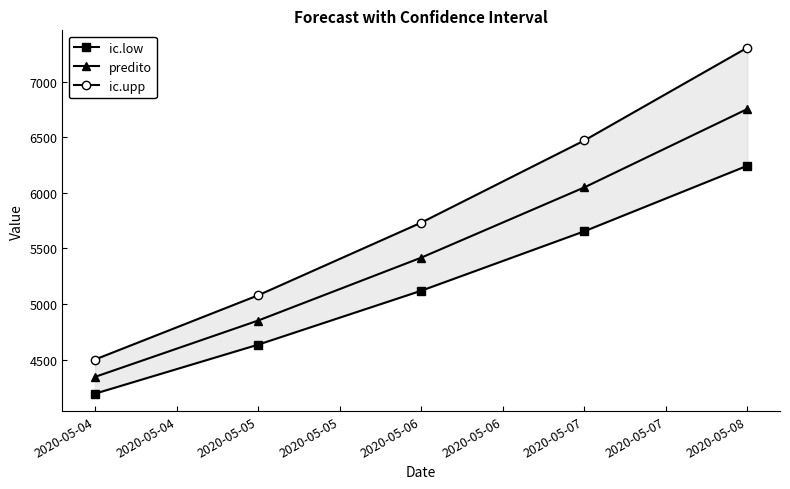

True or false: ic.low and ic.upp intersect in this chart.

False